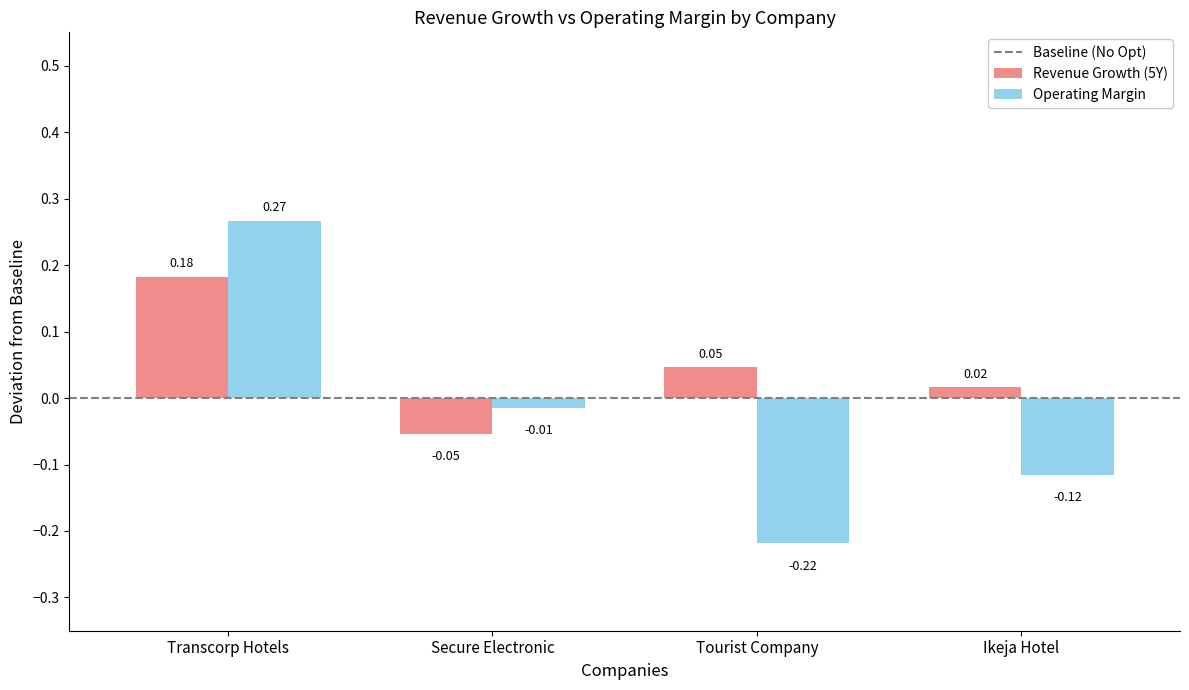

At which label does Operating Margin reach its peak?

Transcorp Hotels